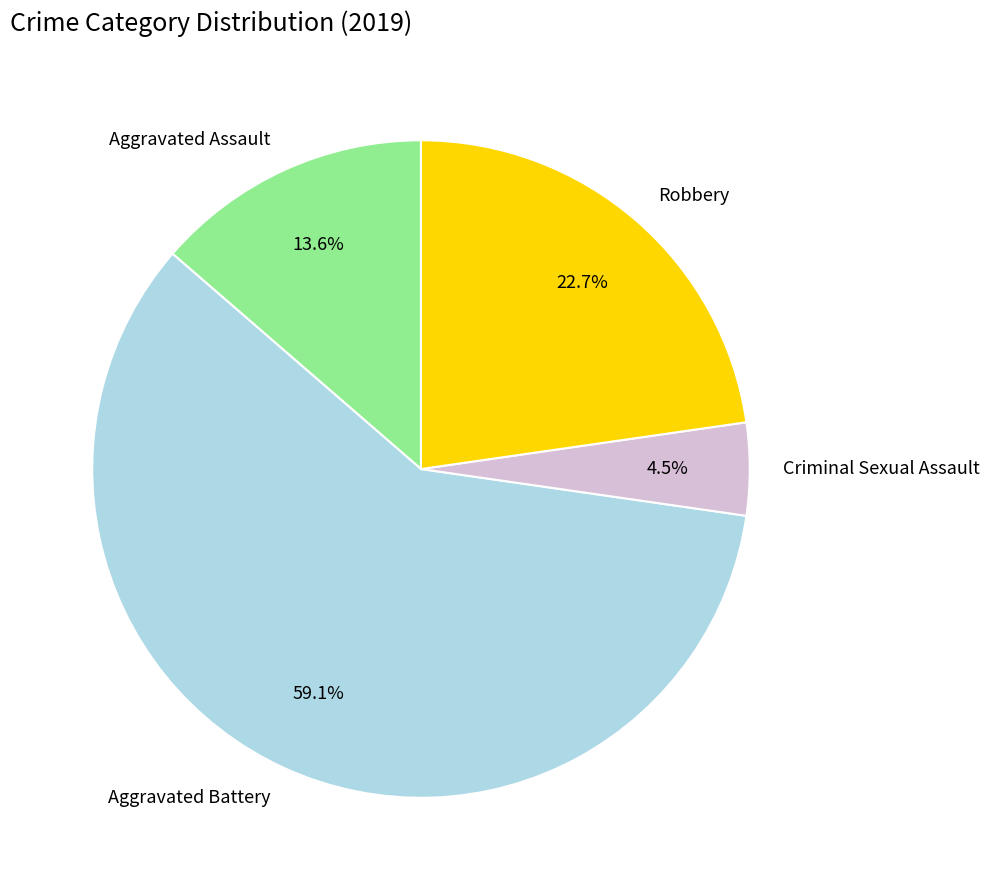

How many slices are in this pie chart?

4